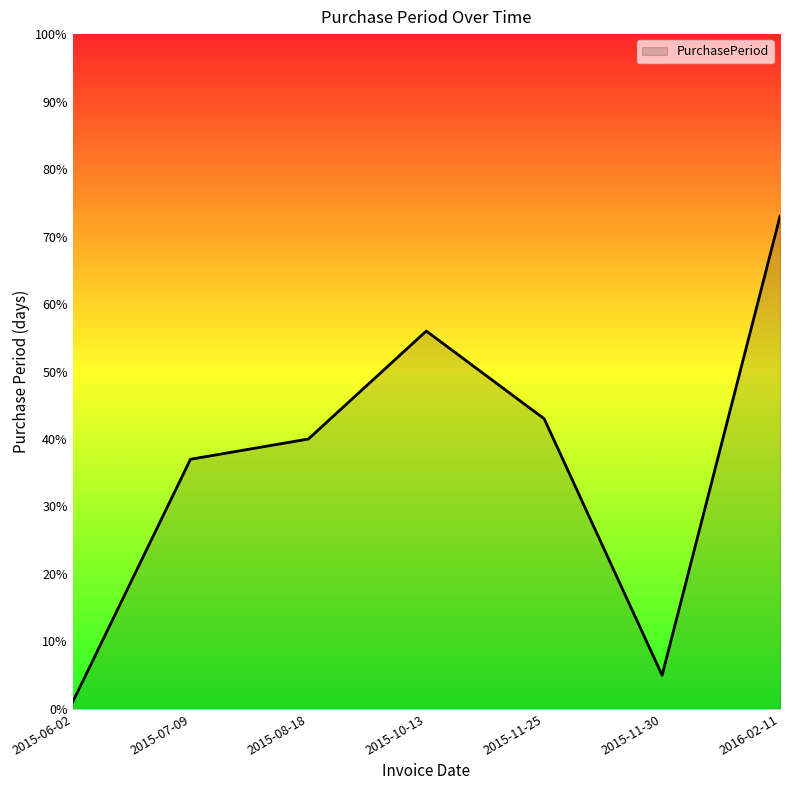

Rank the categories by value from lowest to highest.

2015-06-02, 2015-11-30, 2015-07-09, 2015-08-18, 2015-11-25, 2015-10-13, 2016-02-11